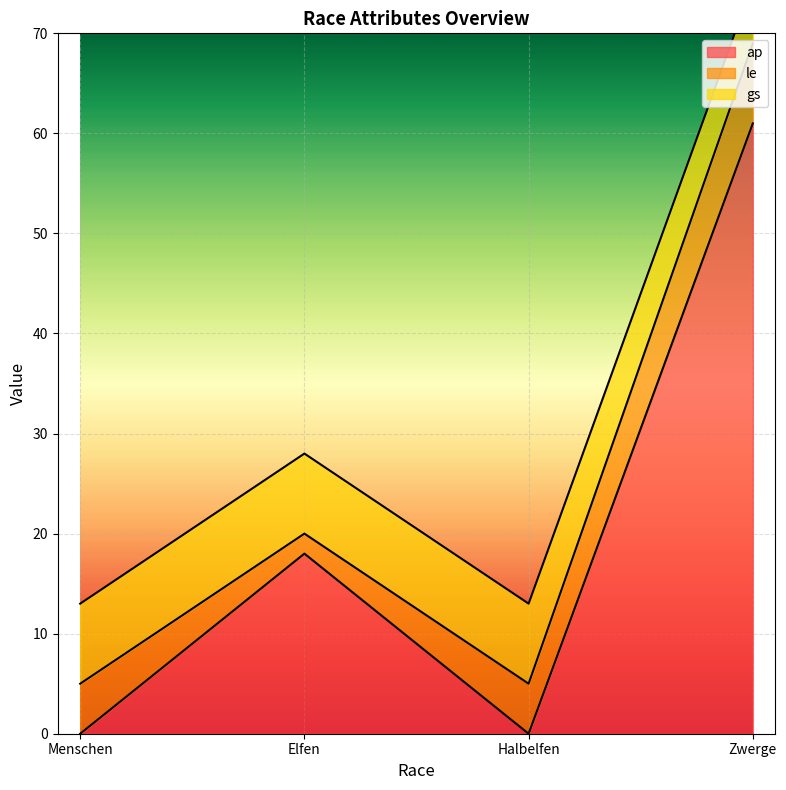

True or false: gs has more than 0 interior local peaks.

False